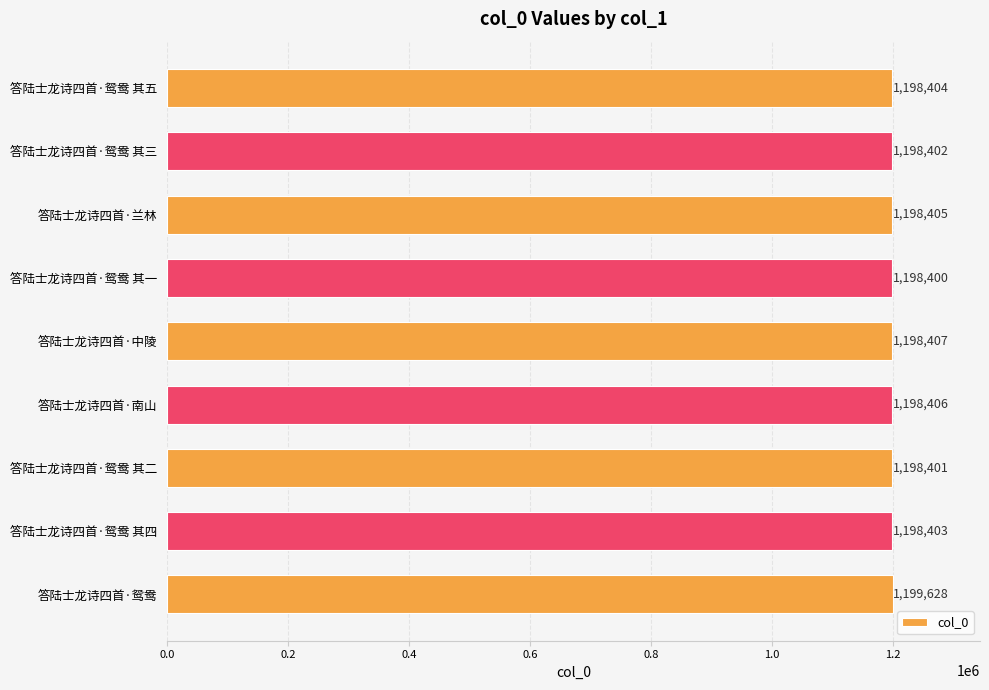

What is the greatest value displayed?

1199628